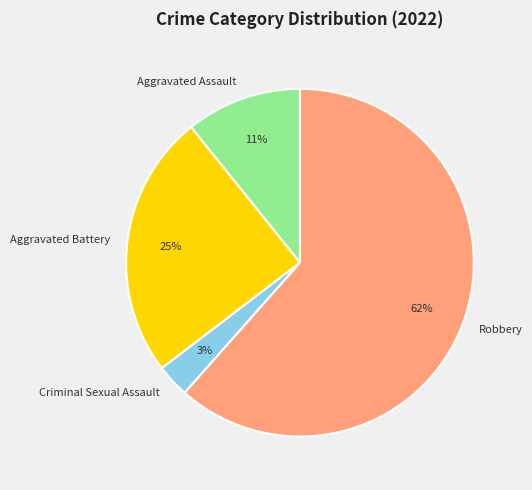

To the nearest percent, what is the average slice percentage?

25%